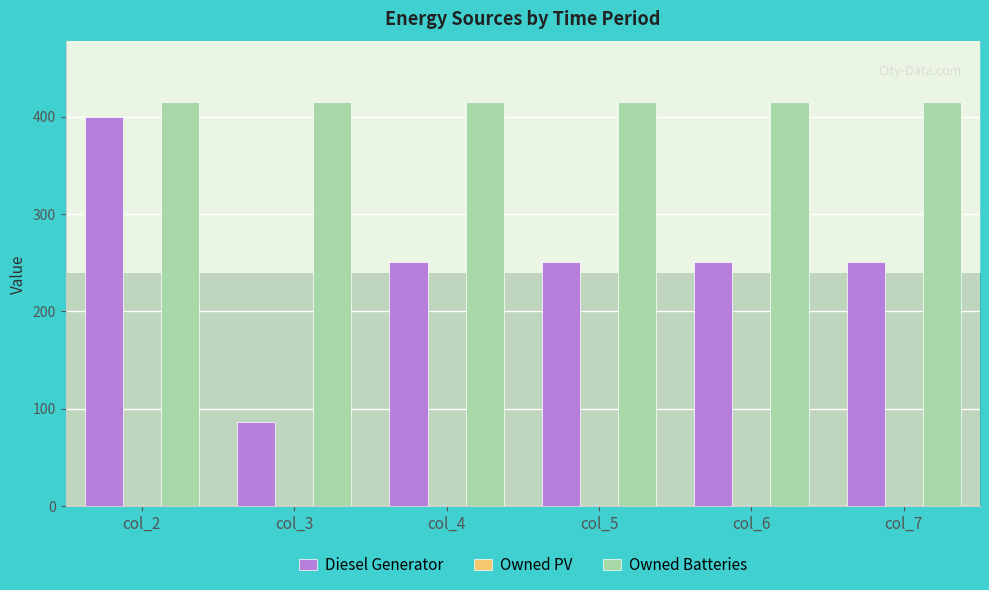

How many bars are there in each group?

3